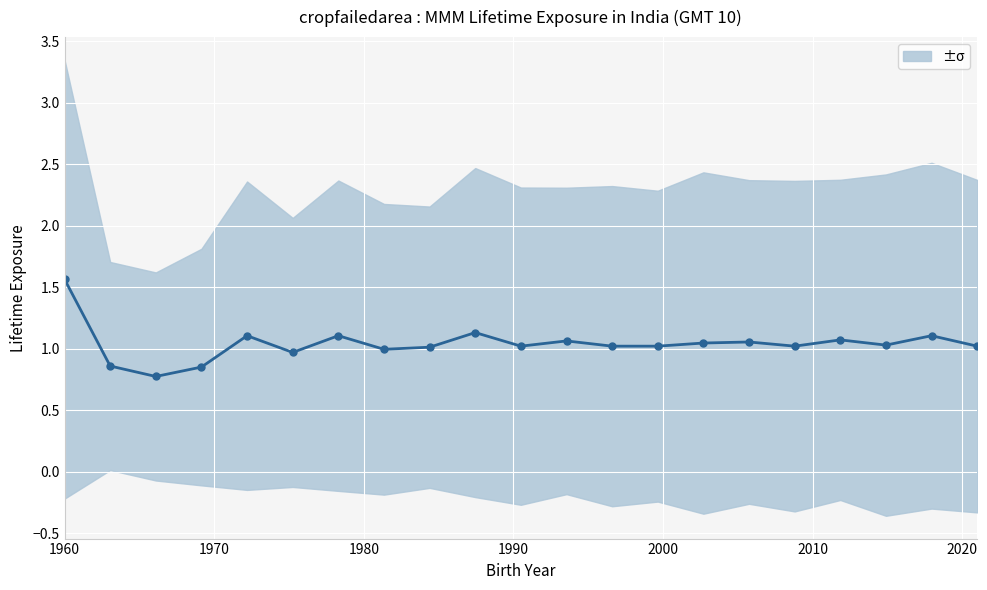

How many lines are shown in the chart?

1